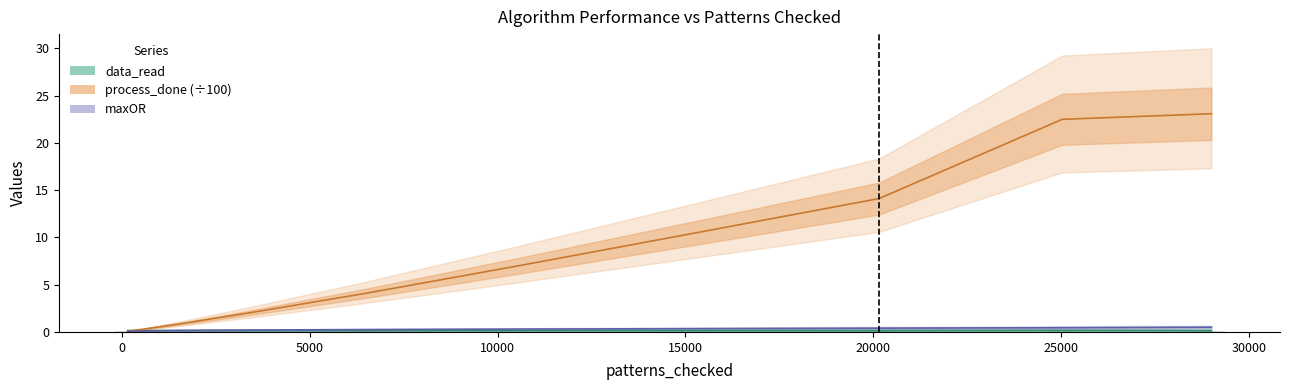

Reading right to left, what are all the values shown in this chart?

data_read: 0.2	0.2	0.2	0.2	0.1	0.1	0.2	0.2	0.2	0.2
process_done: 23.1	22.5	14.1	10.4	6.9	4.1	2.0	0.8	0.3	0.1
maxOR: 0.5	0.5	0.4	0.3	0.3	0.2	0.2	0.1	0.1	0.1